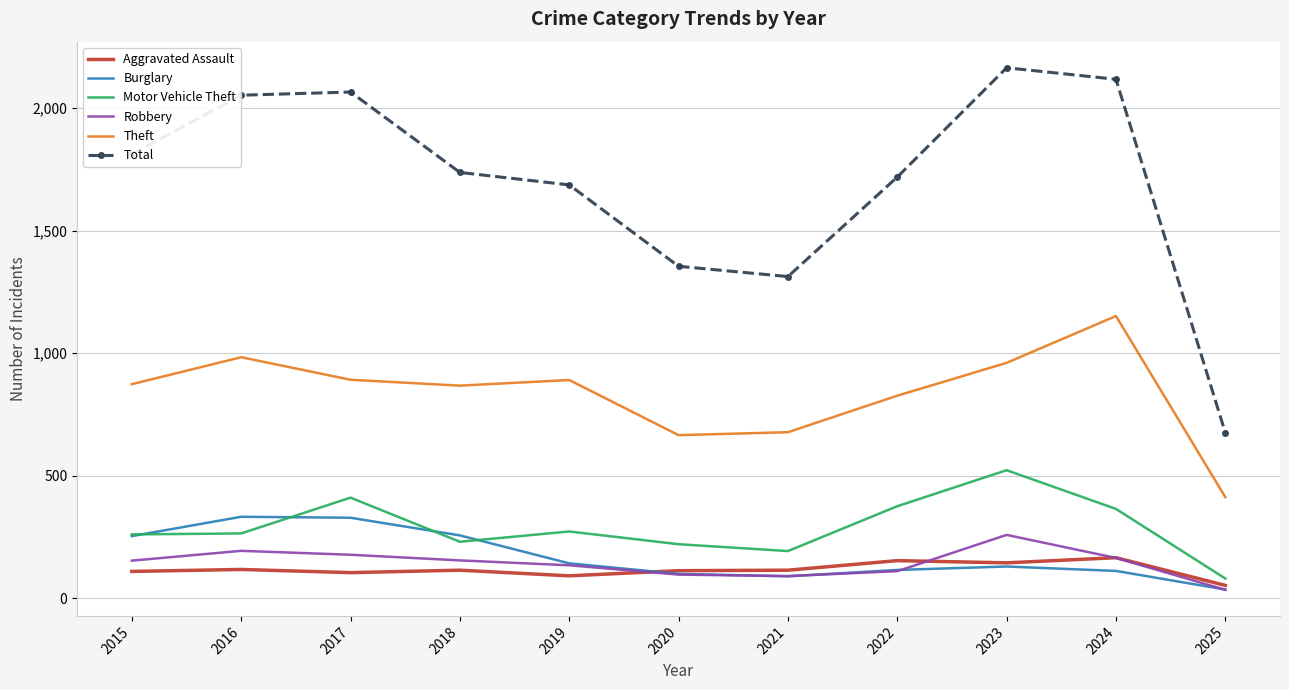

Where does the Total series first go above 1738?

2015